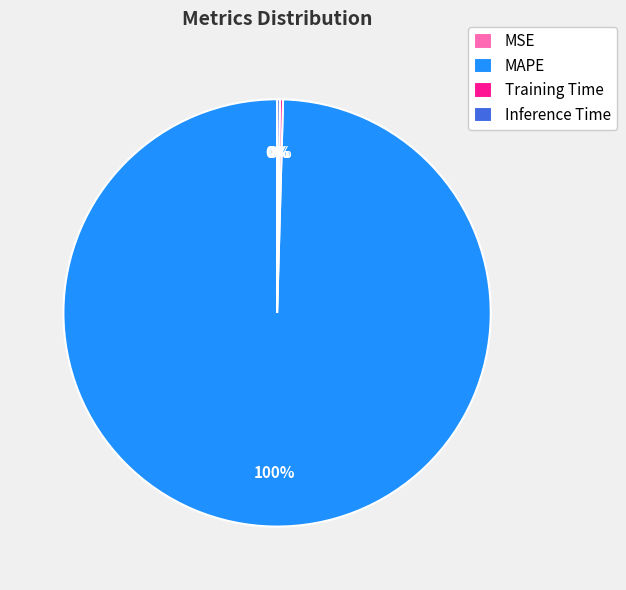

Which slice represents more than half of the pie?

MAPE